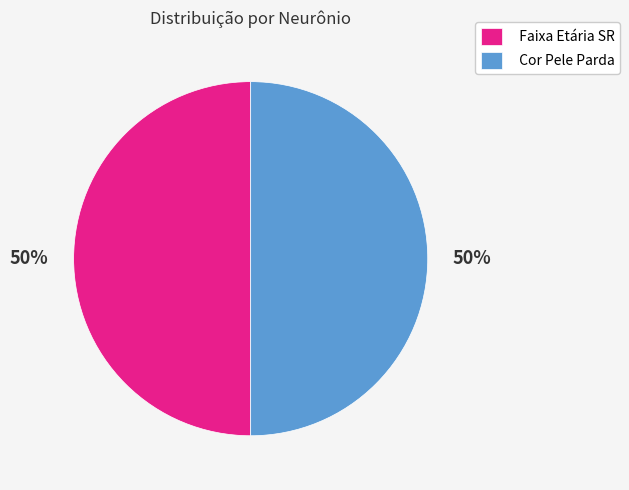

Do Faixa Etária SR and Cor Pele Parda together represent more than half of the pie?

Yes